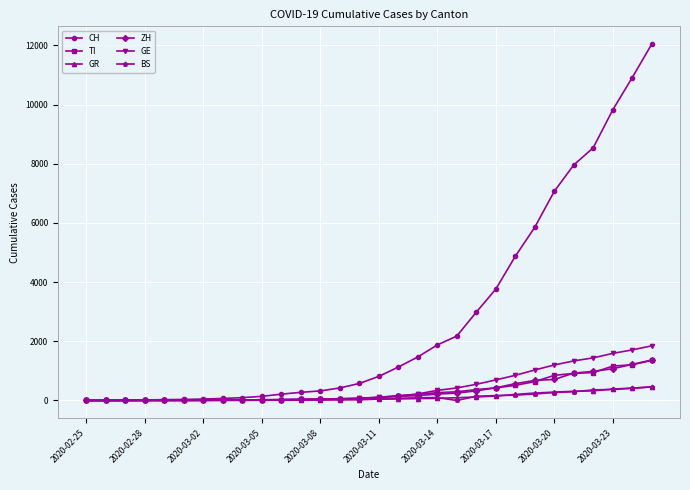

What is the highest value of the ZH series?

1368